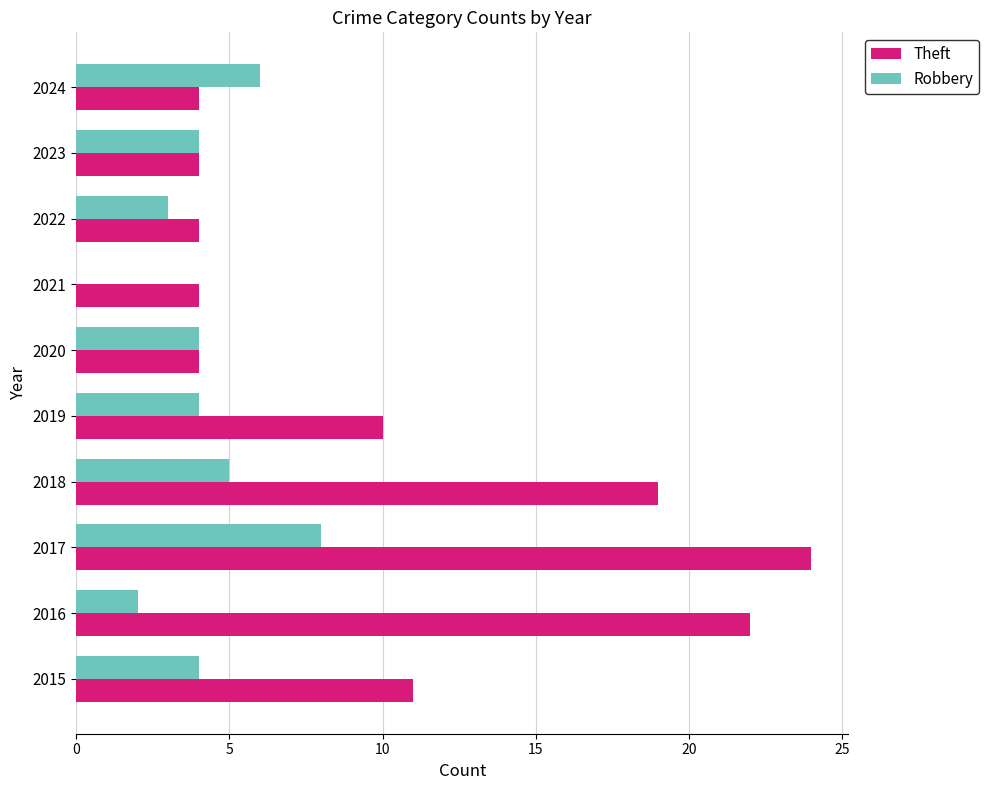

What is the total value across all series at 2024?

10